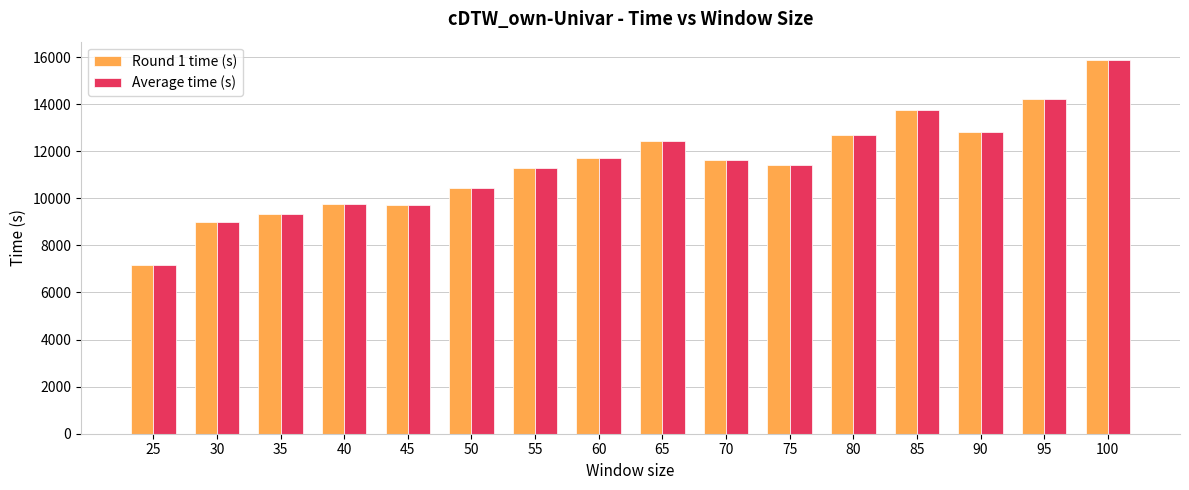

At how many categories does at least one series exceed 8941?

15